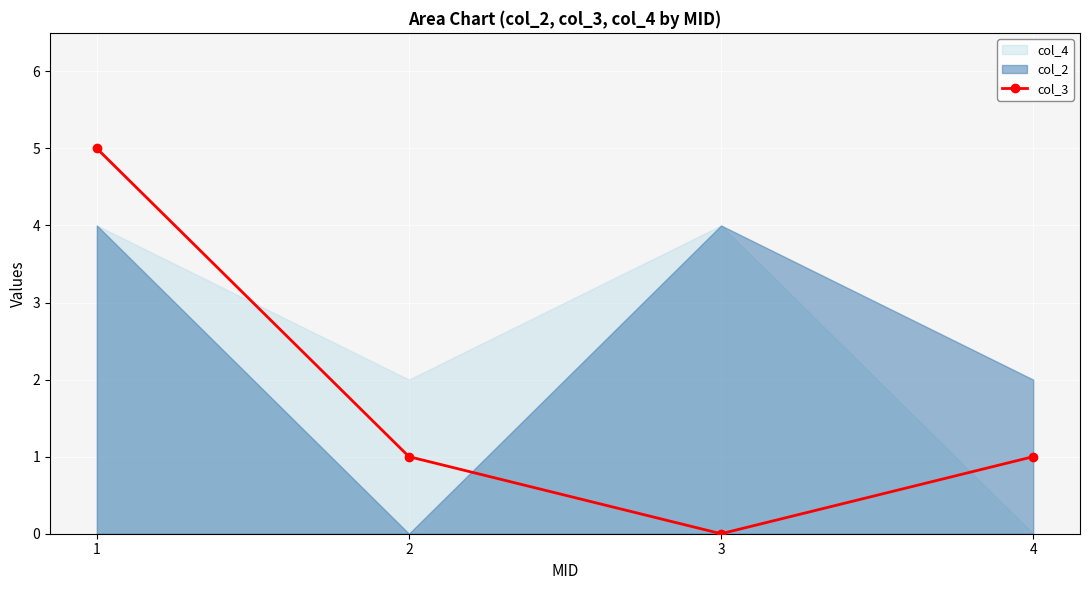

How many data points are above 1?

1